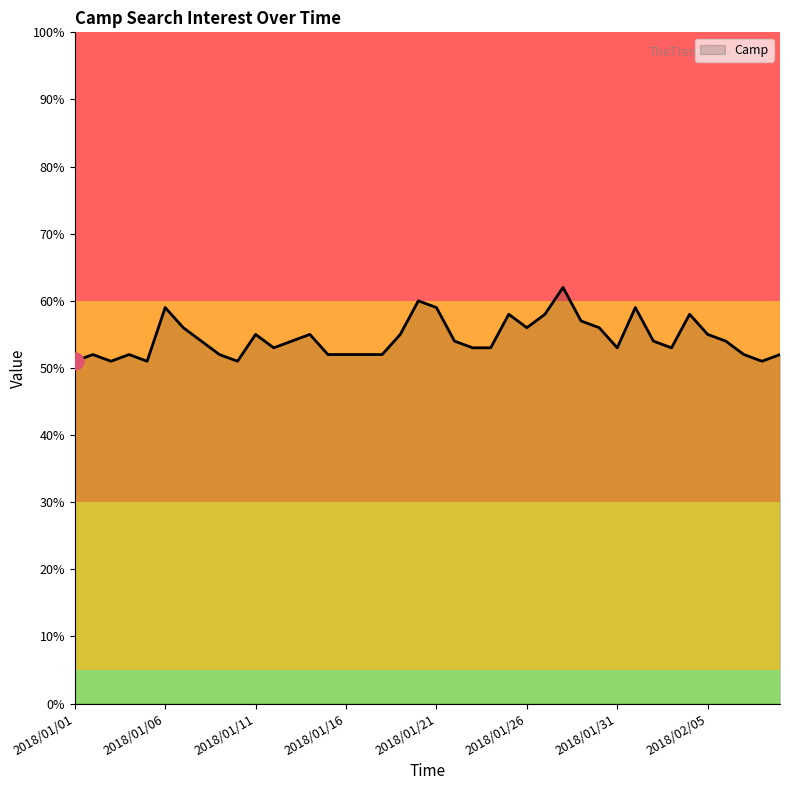

What is the difference between the second highest and minimum values?

9